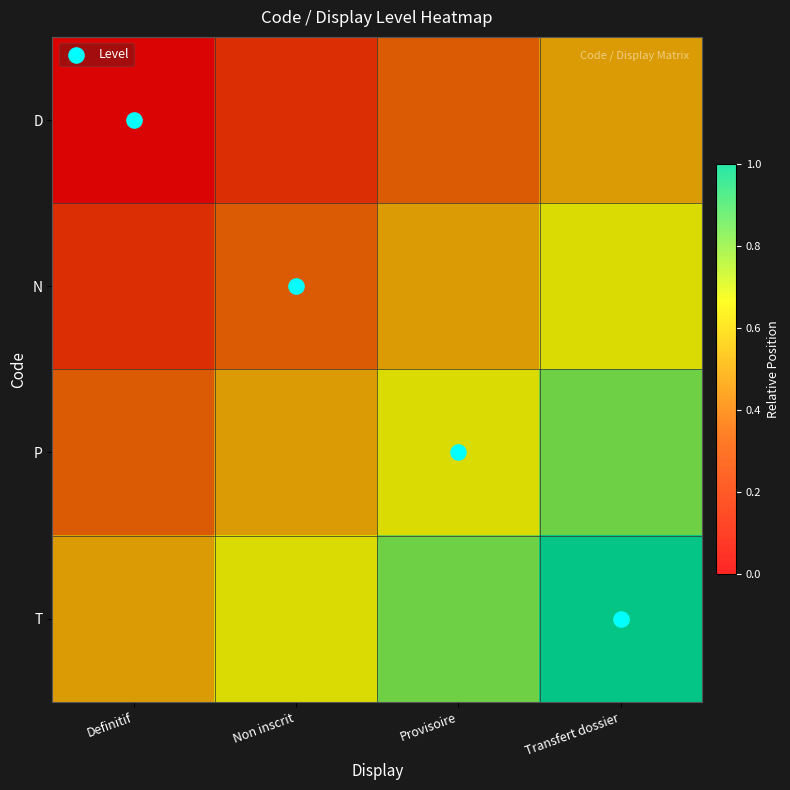

Rank the series at Provisoire from highest to lowest value.

T, P, N, D